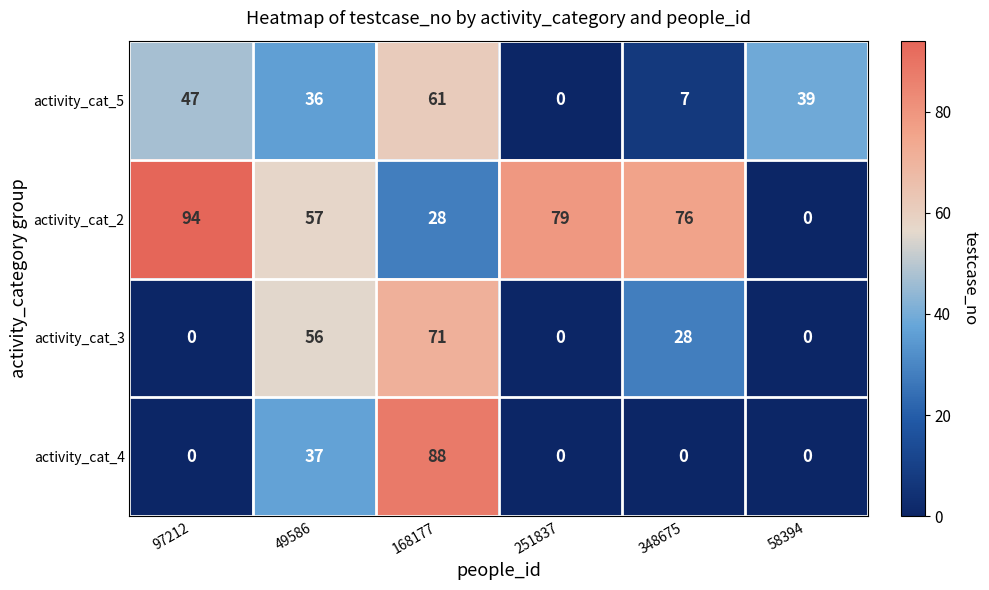

Between 97212 and 348675, which series saw the biggest shift?

activity_cat_5